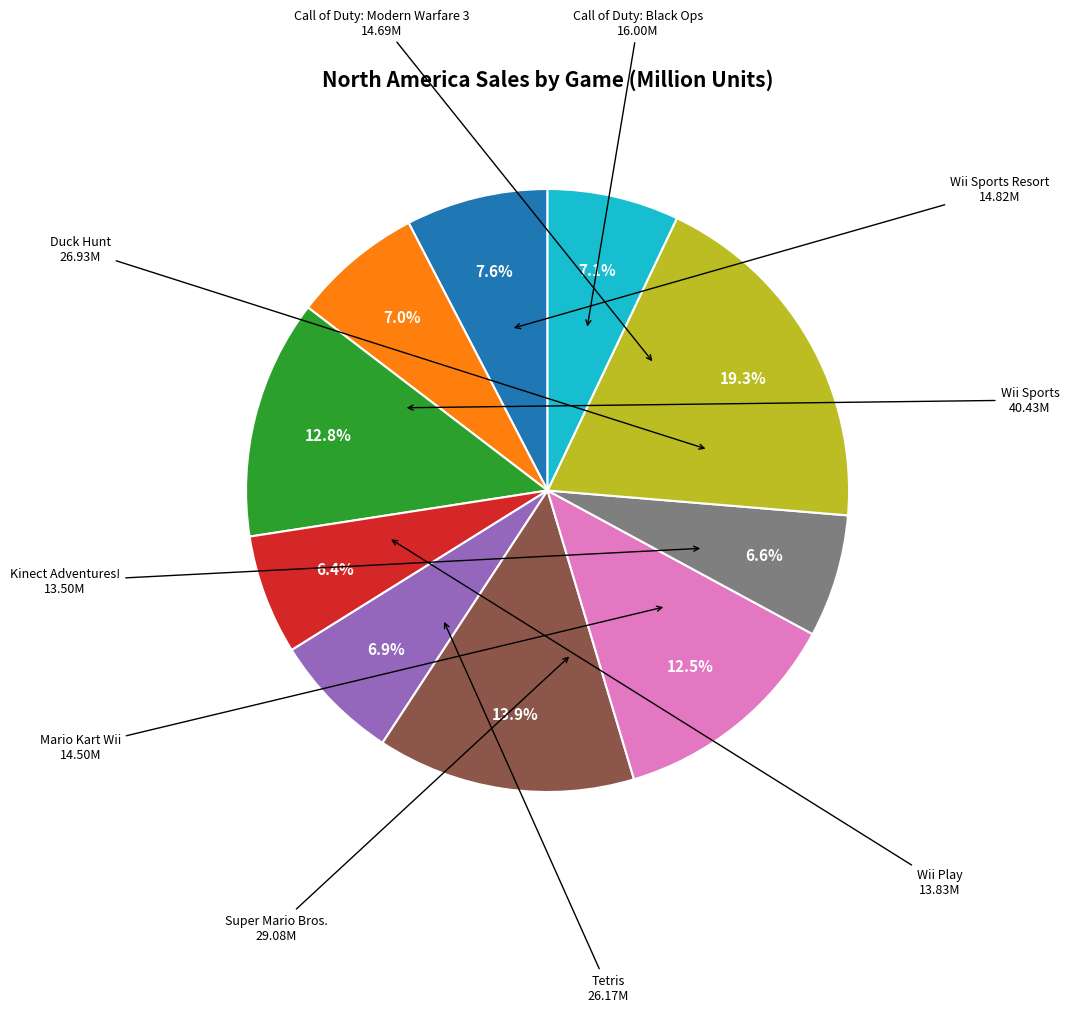

Does any single category account for the majority?

No